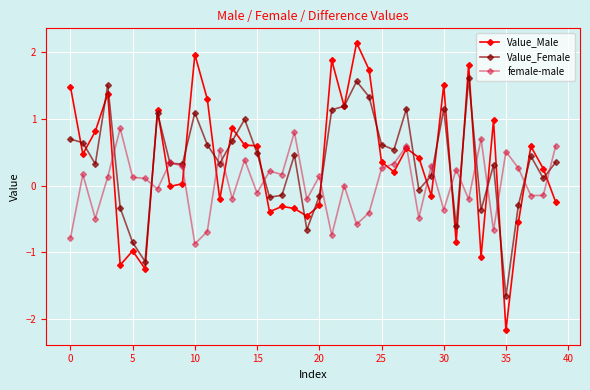

What is the difference between the second highest and minimum values in the Value_Female series?

3.2